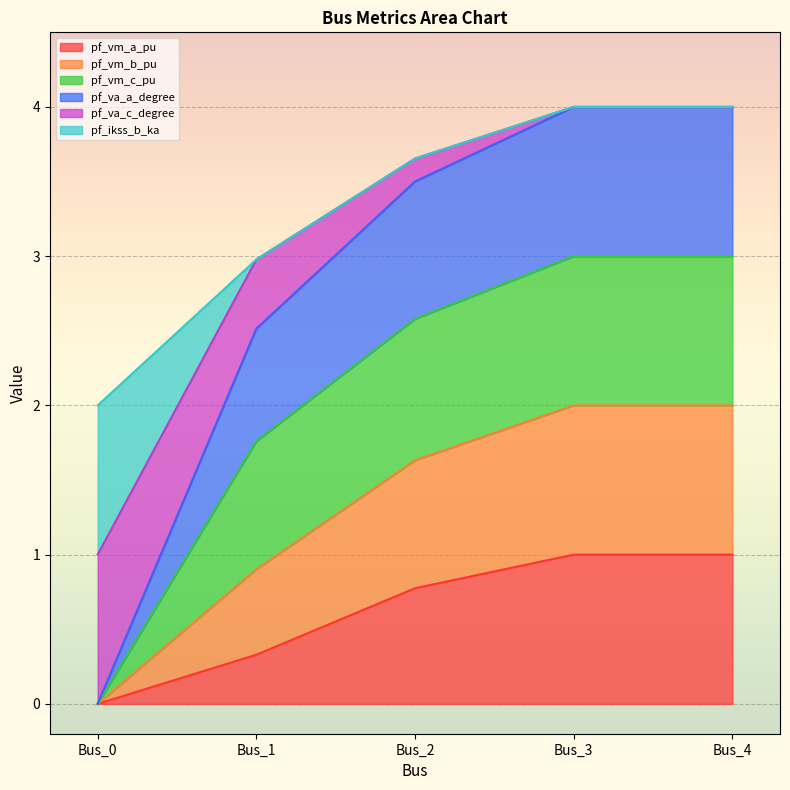

What is the total value across all series at Bus_4?

4.0